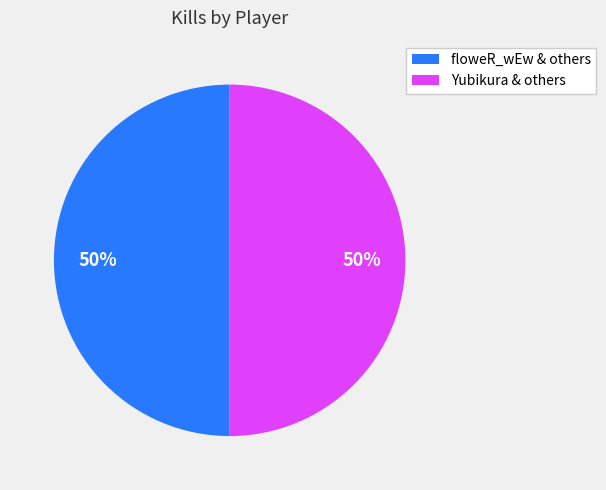

To the nearest percent, what is the average slice percentage?

50%